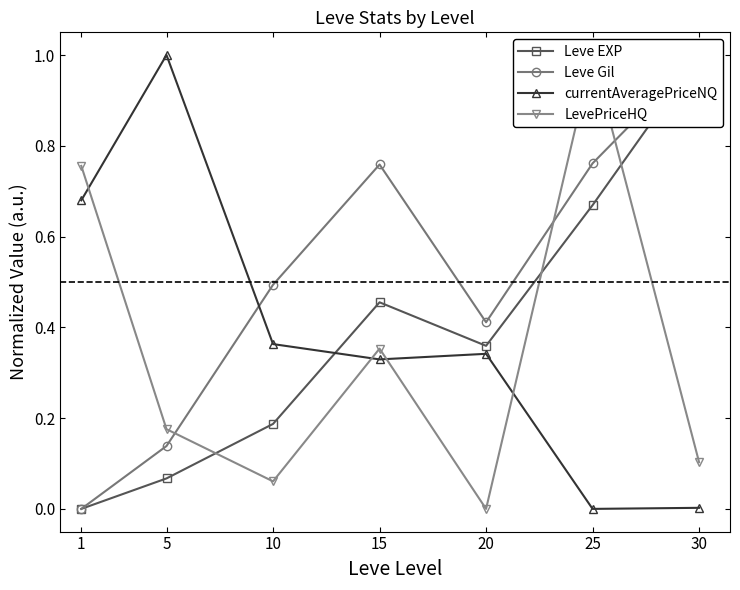

True or false: Leve EXP has a value of 0.7 at 25.

True